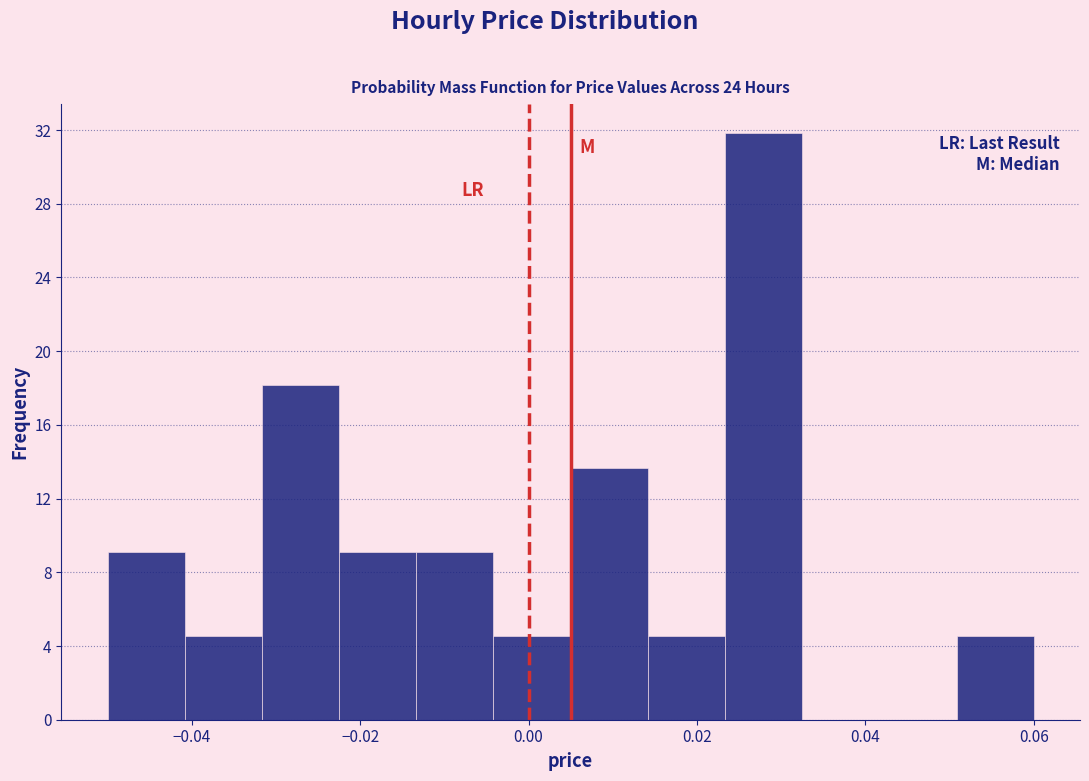

Reading left to right, transcribe this chart: for each bar, give the range it covers on the x-axis and its height. Neither the bar edges nor the heights are printed on the chart, so give them approximately, as read against the axes.

-0.050 to -0.040: 9.0
-0.040 to -0.032: 4.5
-0.032 to -0.022: 18.0
-0.022 to -0.014: 9.0
-0.014 to -0.004: 9.0
-0.004 to 0.006: 4.5
0.006 to 0.014: 13.5
0.014 to 0.024: 4.5
0.024 to 0.032: 32.0
0.032 to 0.042: 0
0.042 to 0.050: 0
0.050 to 0.060: 4.5